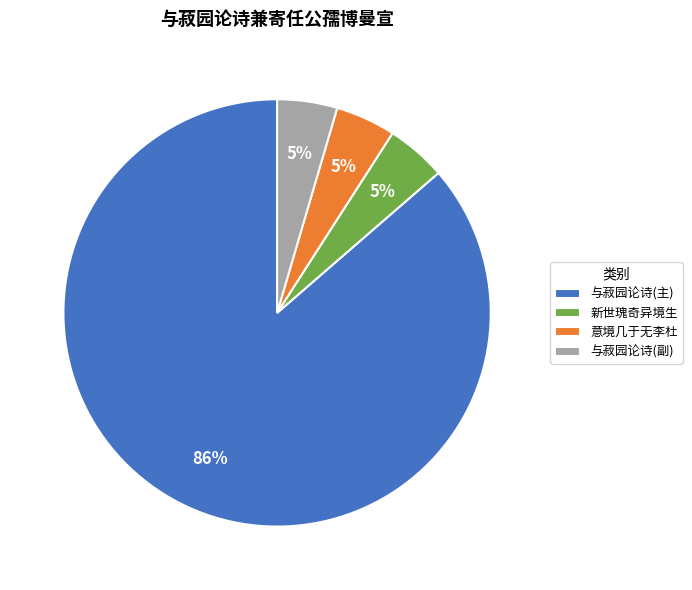

To the nearest percent, what is the average slice percentage?

25%